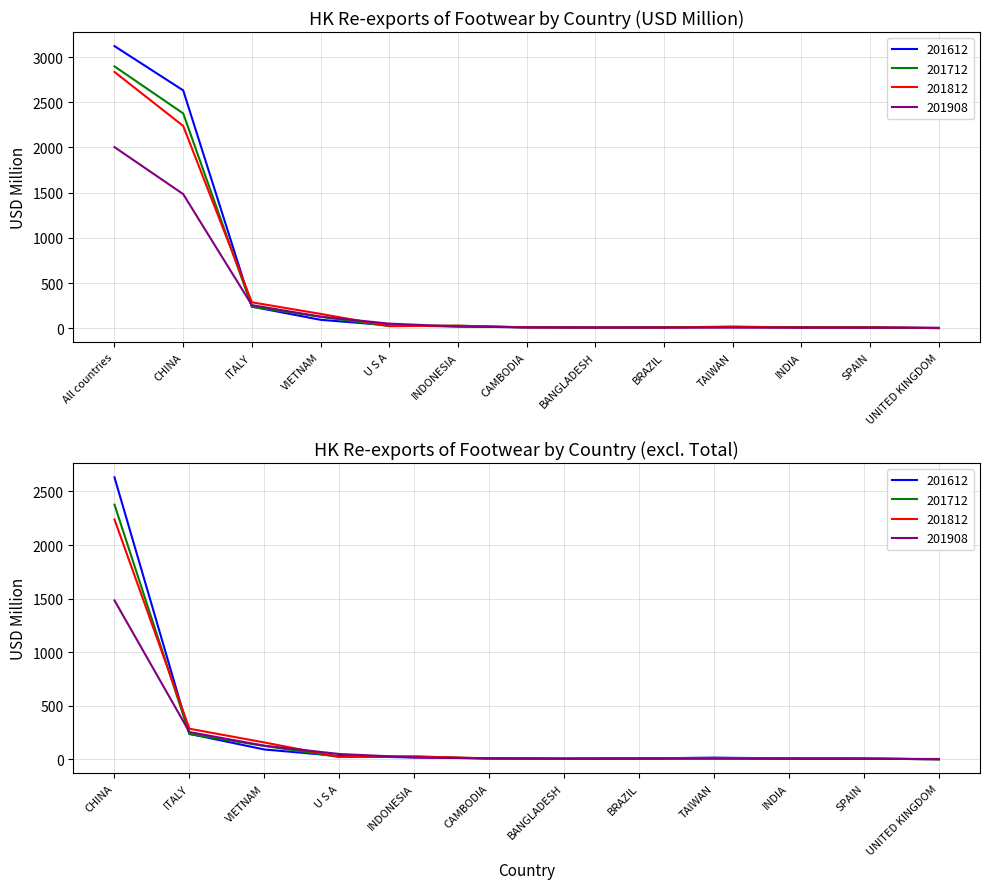

Count the number of data series in this chart.

4